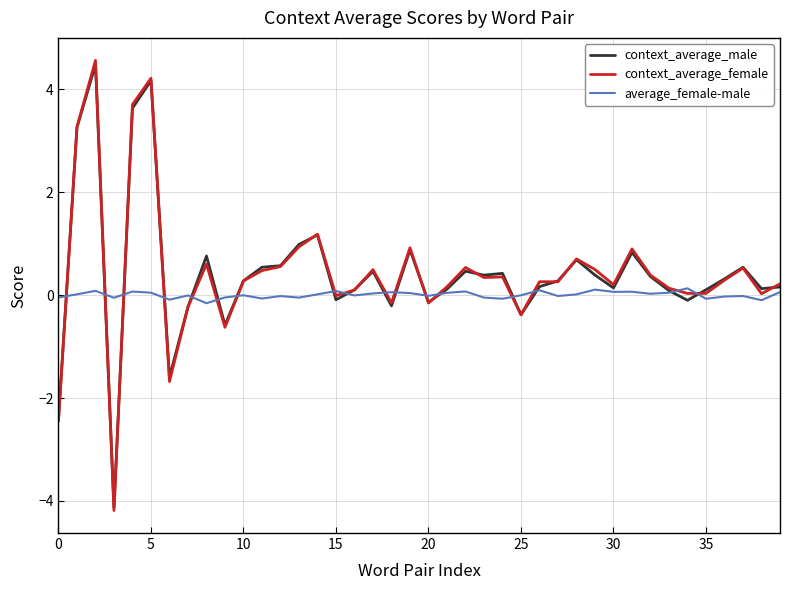

Which series has the largest range (max minus min)?

context_average_female